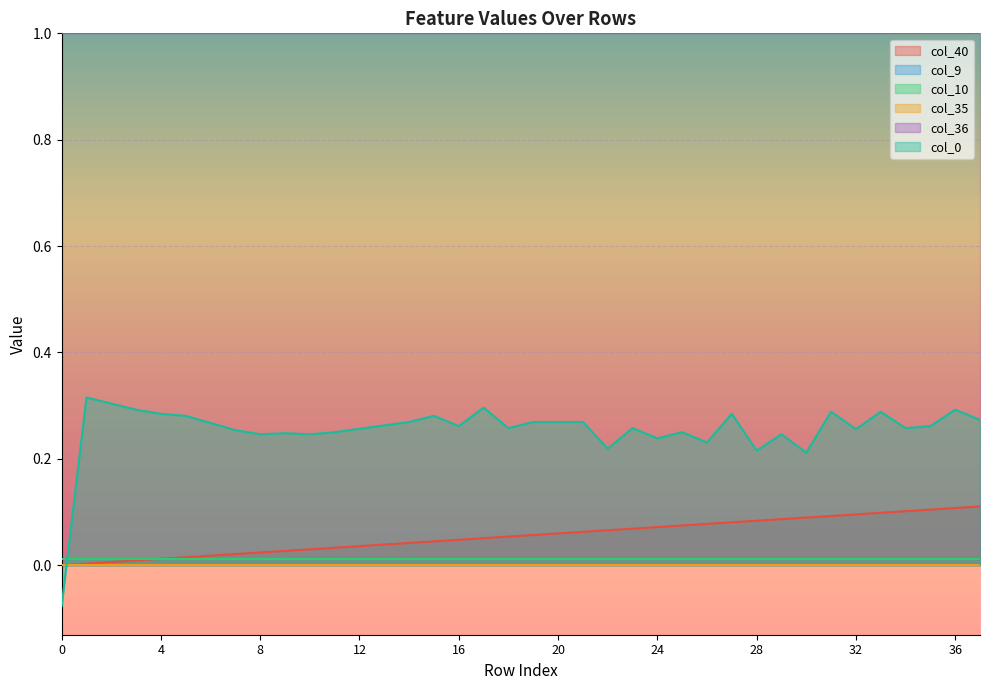

Reading left to right, transcribe all the data shown in this chart.

col_40: 0.0	0.0	0.0	0.0	0.0	0.0	0.0	0.0	0.0	0.0	0.0	0.0	0.0	0.0	0.0	0.0	0.0	0.1	0.1	0.1	0.1	0.1	0.1	0.1	0.1	0.1	0.1	0.1	0.1	0.1	0.1	0.1	0.1	0.1	0.1	0.1	0.1	0.1
col_9: 0.0	0.0	0.0	0.0	0.0	0.0	0.0	0.0	0.0	0.0	0.0	0.0	0.0	0.0	0.0	0.0	0.0	0.0	0.0	0.0	0.0	0.0	0.0	0.0	0.0	0.0	0.0	0.0	0.0	0.0	0.0	0.0	0.0	0.0	0.0	0.0	0.0	0.0
col_10: 0.0	0.0	0.0	0.0	0.0	0.0	0.0	0.0	0.0	0.0	0.0	0.0	0.0	0.0	0.0	0.0	0.0	0.0	0.0	0.0	0.0	0.0	0.0	0.0	0.0	0.0	0.0	0.0	0.0	0.0	0.0	0.0	0.0	0.0	0.0	0.0	0.0	0.0
col_35: 0.0	0.0	0.0	0.0	0.0	0.0	0.0	0.0	0.0	0.0	0.0	0.0	0.0	0.0	0.0	0.0	0.0	0.0	0.0	0.0	0.0	0.0	0.0	0.0	0.0	0.0	0.0	0.0	0.0	0.0	0.0	0.0	0.0	0.0	0.0	0.0	0.0	0.0
col_36: 1.0	1.0	1.0	1.0	1.0	1.0	1.0	1.0	1.0	1.0	1.0	1.0	1.0	1.0	1.0	1.0	1.0	1.0	1.0	1.0	1.0	1.0	1.0	1.0	1.0	1.0	1.0	1.0	1.0	1.0	1.0	1.0	1.0	1.0	1.0	1.0	1.0	1.0
col_0: -0.1	0.3	0.3	0.3	0.3	0.3	0.3	0.3	0.2	0.2	0.2	0.2	0.3	0.3	0.3	0.3	0.3	0.3	0.3	0.3	0.3	0.3	0.2	0.3	0.2	0.2	0.2	0.3	0.2	0.2	0.2	0.3	0.3	0.3	0.3	0.3	0.3	0.3